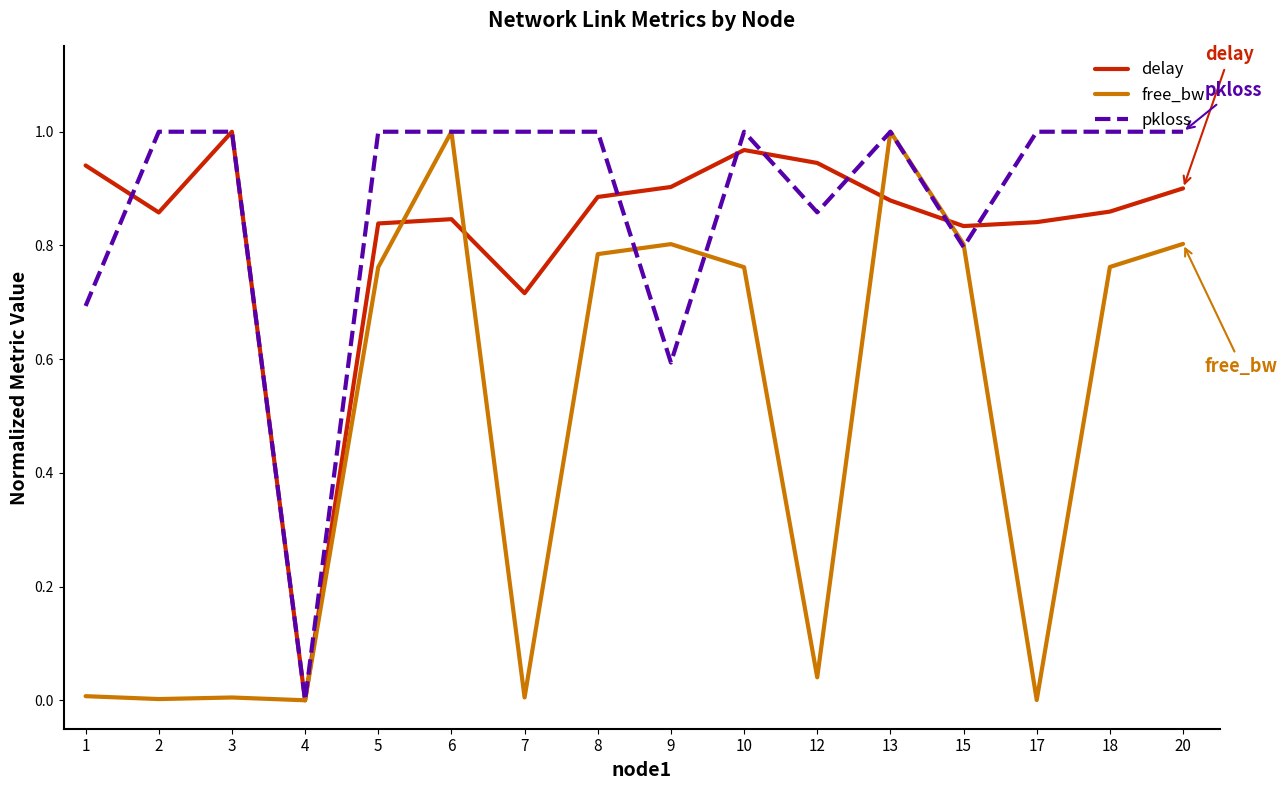

Which series changed the most between 6 and 12?

free_bw